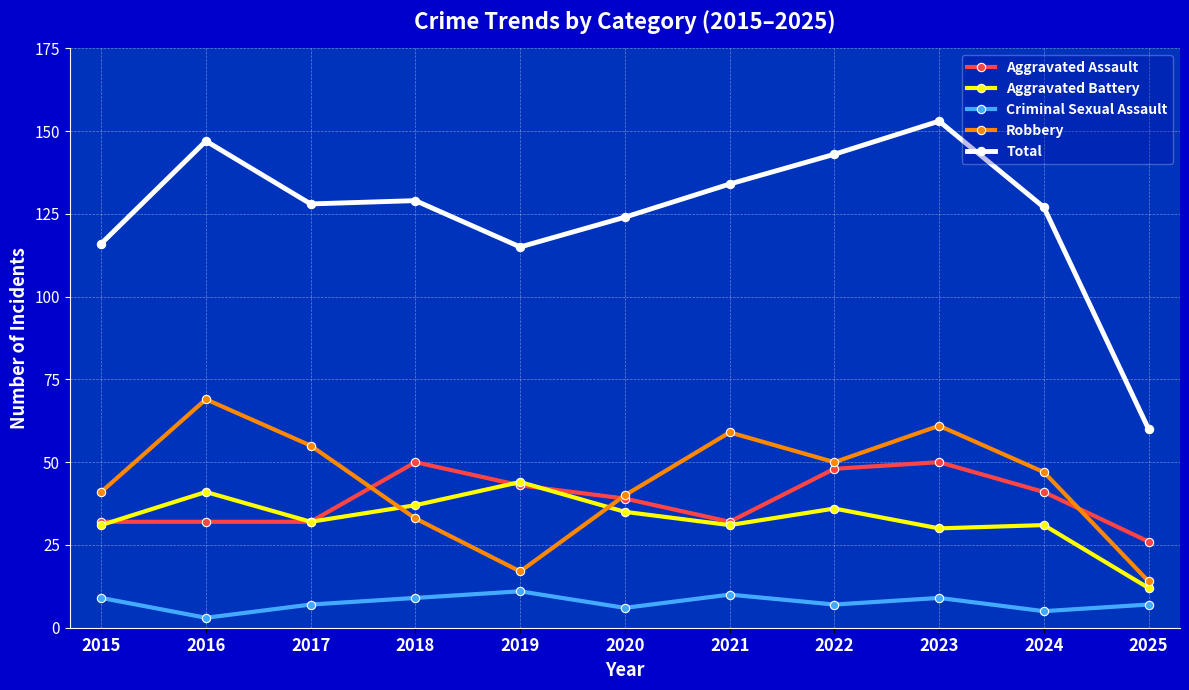

How many intersections are there between Robbery and Aggravated Assault?

3